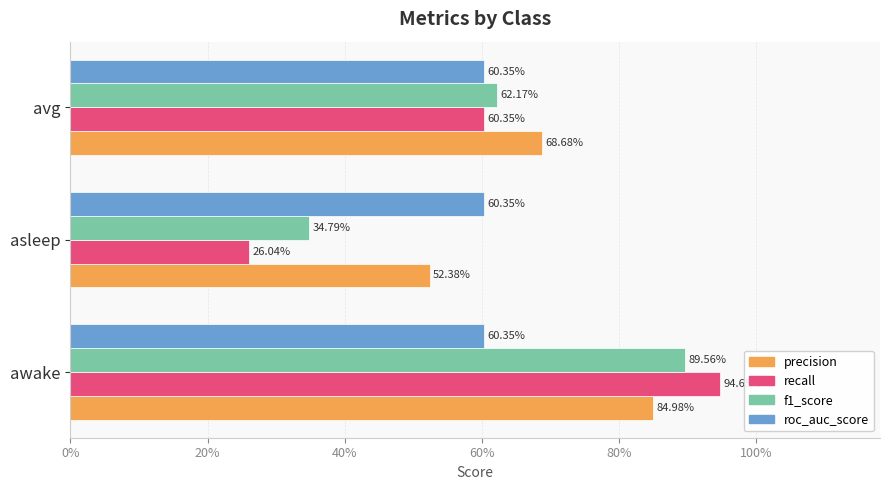

What are all the series names shown in the legend?

precision, recall, f1_score, roc_auc_score